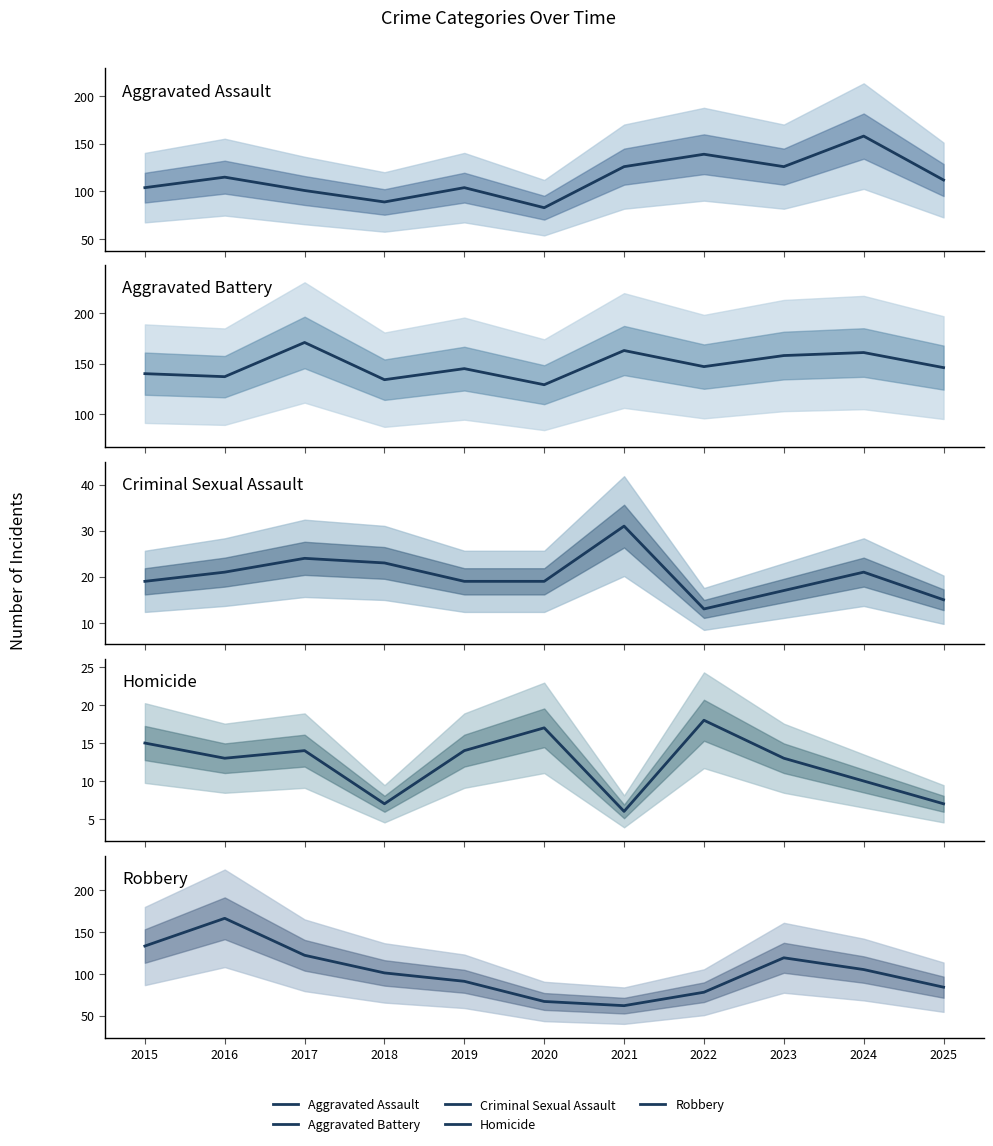

How many values in the Aggravated Battery series are below 146?

5